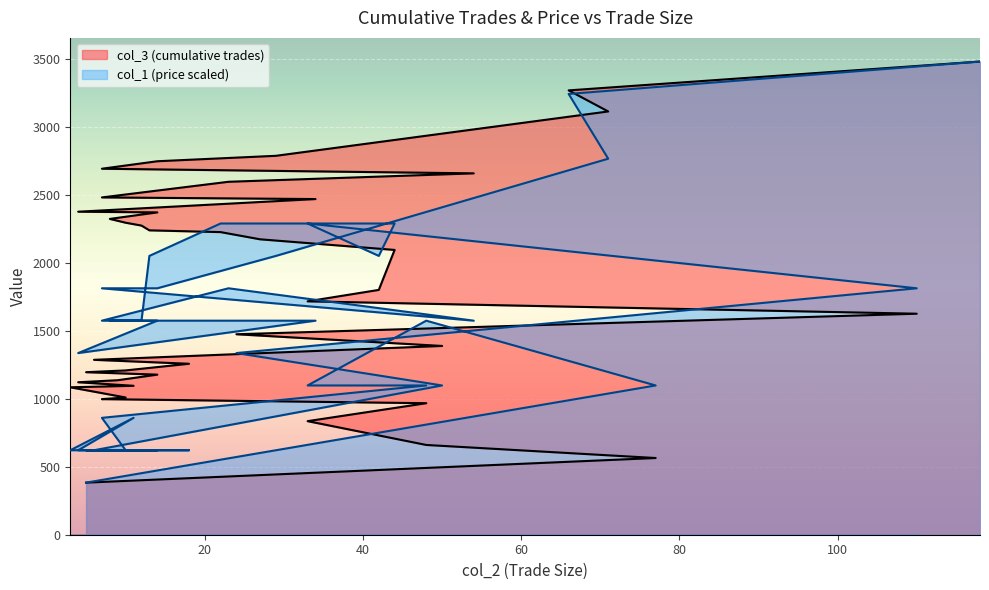

Is the value of col_3 at 10 greater than the value of col_1 at 14?

Yes